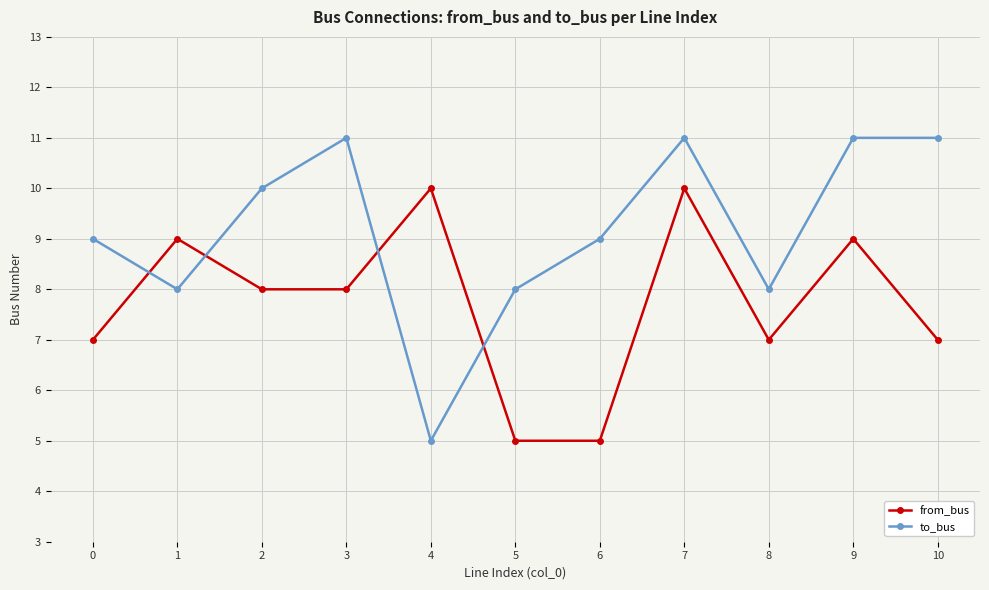

Is it true that from_bus equals 11 at 3?

False